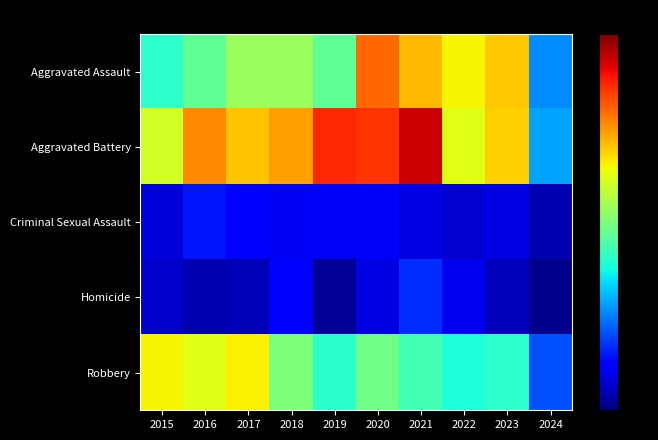

Which has a higher value, 2024 or 2023?

2023